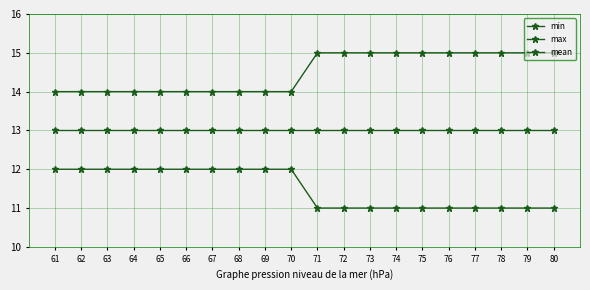

Does the chart have visible grid lines?

Yes